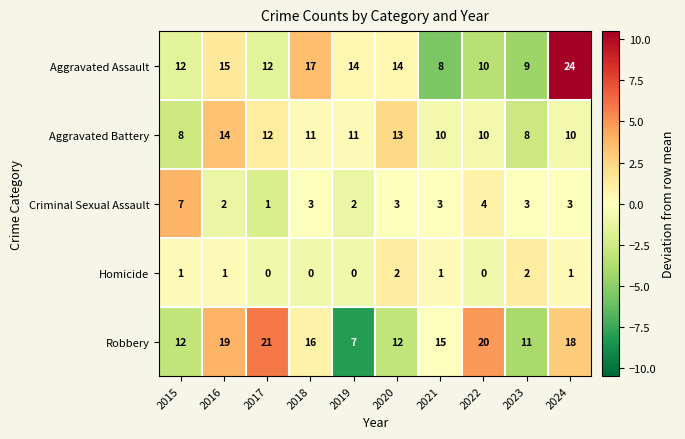

How many Homicide values are between 0 and 1?

8